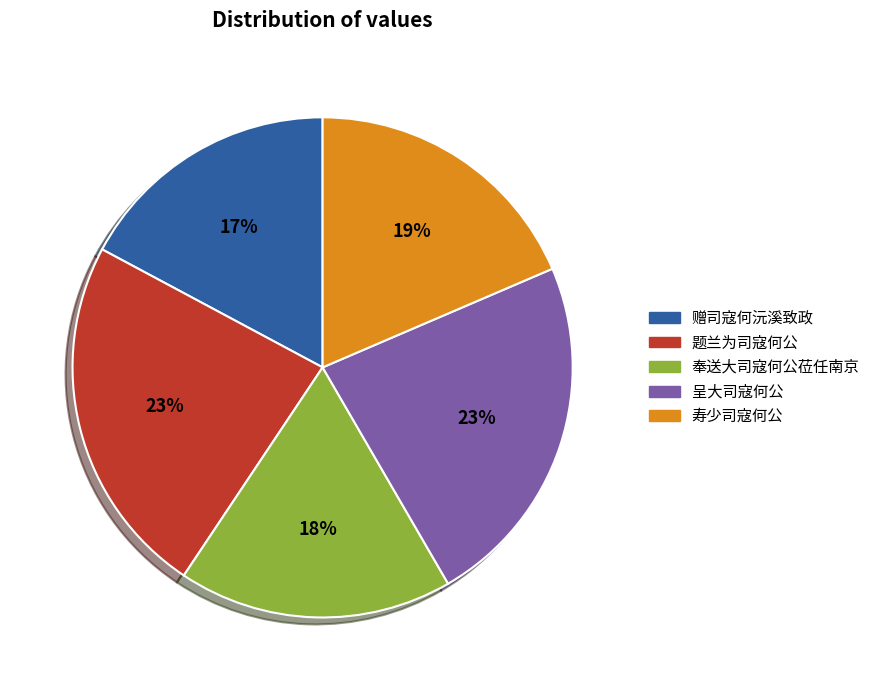

Which has a higher value, 奉送大司寇何公莅任南京 or 寿少司寇何公?

寿少司寇何公